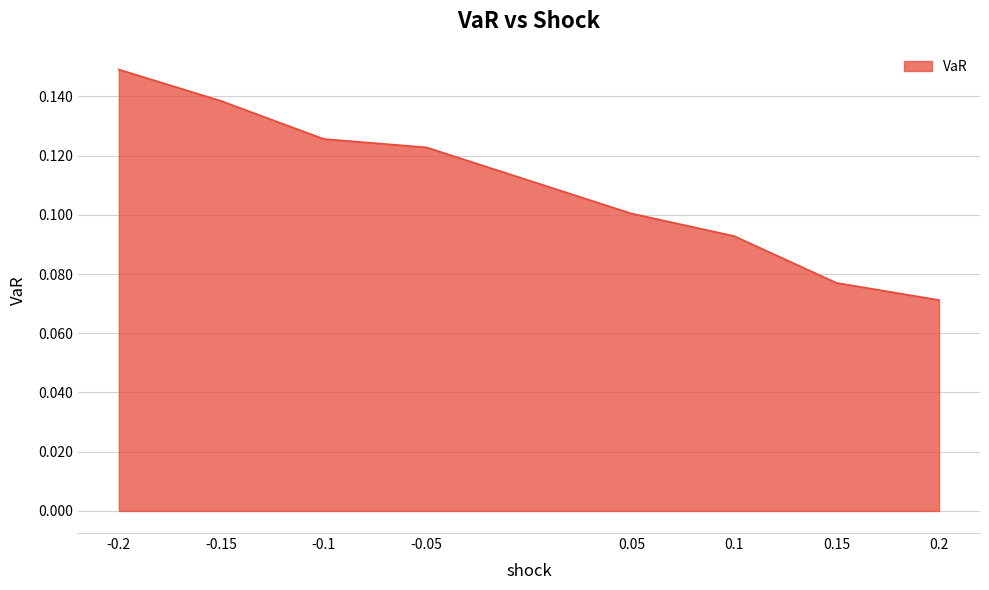

At which category does the chart reach its peak across all series?

-0.2